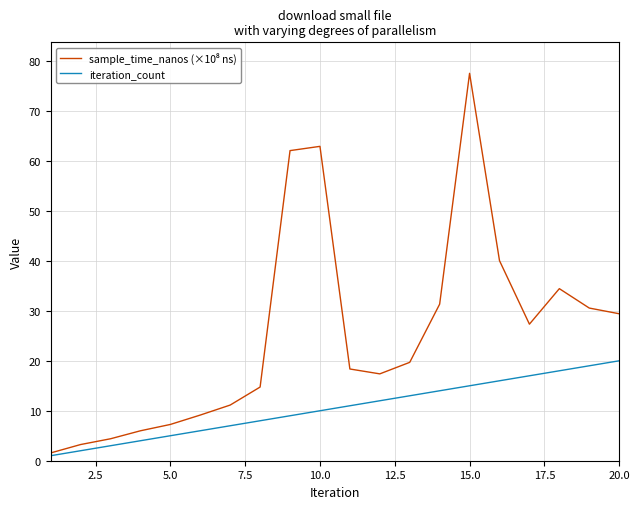

What is the maximum value for iteration_count?

20.0